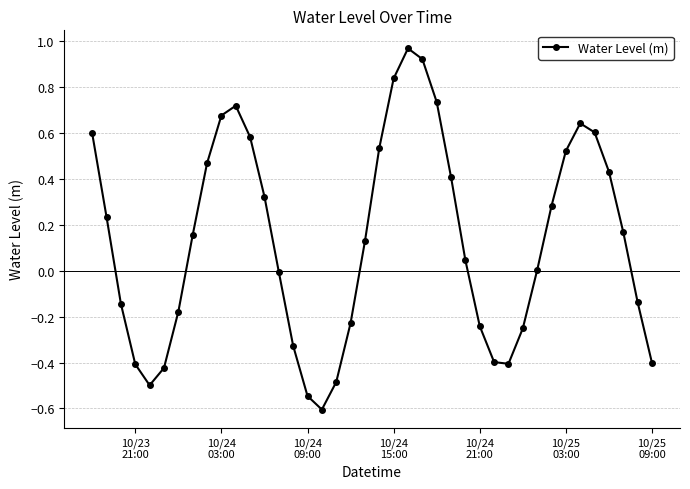

What is the difference between the maximum and minimum values?

1.6